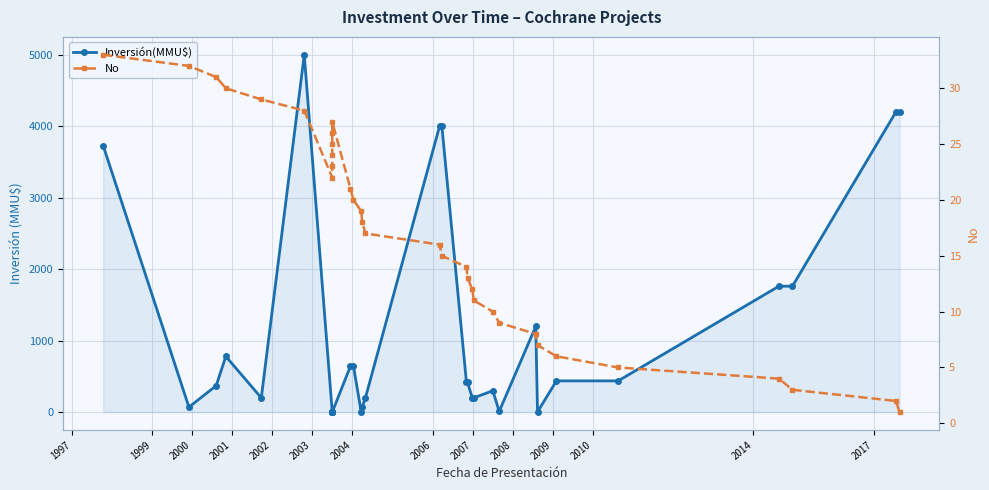

What are all the series names shown in the legend?

Inversión(MMU$), No